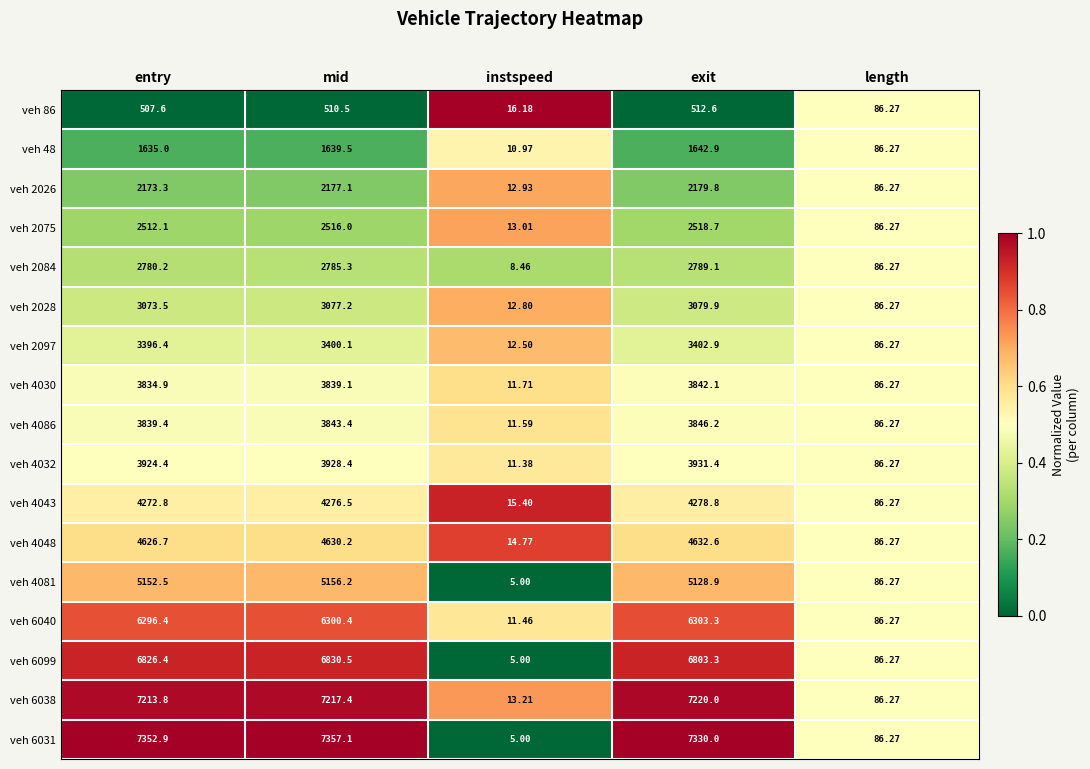

What is the total value across all series at mid?

69484.9